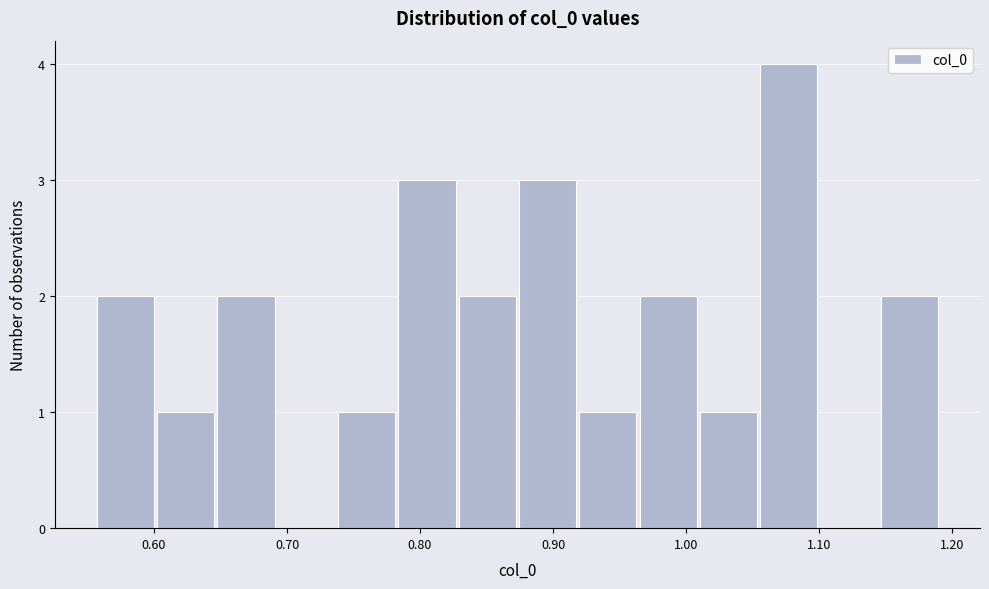

Which range on the x-axis has the tallest bar?

1.05 to 1.10